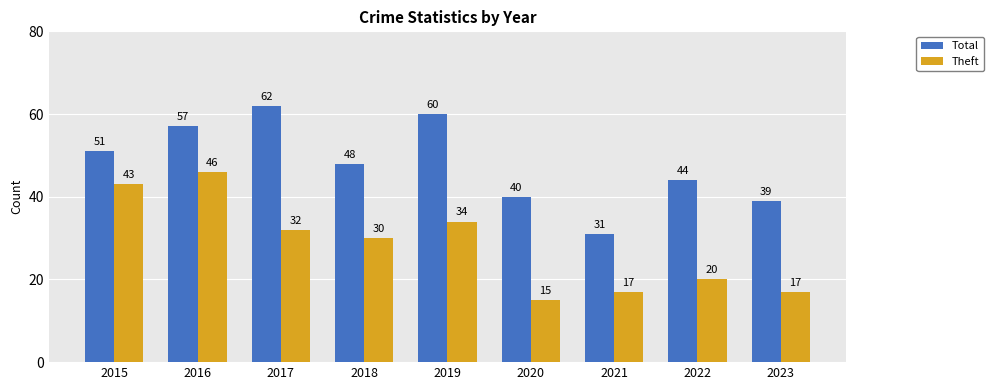

What is the difference between the highest and lowest values at 2023?

22